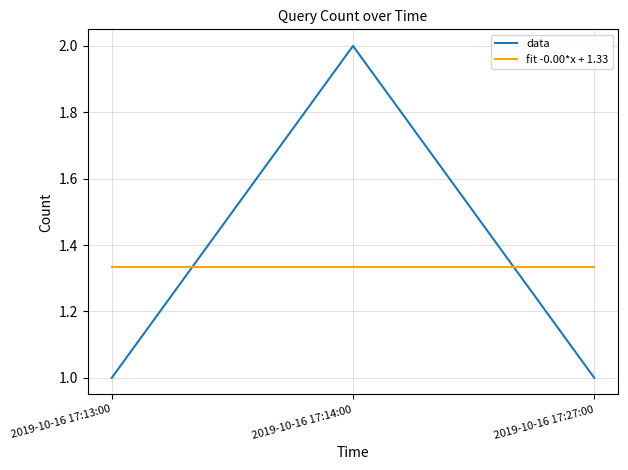

What is the lowest value of the data series?

1.0